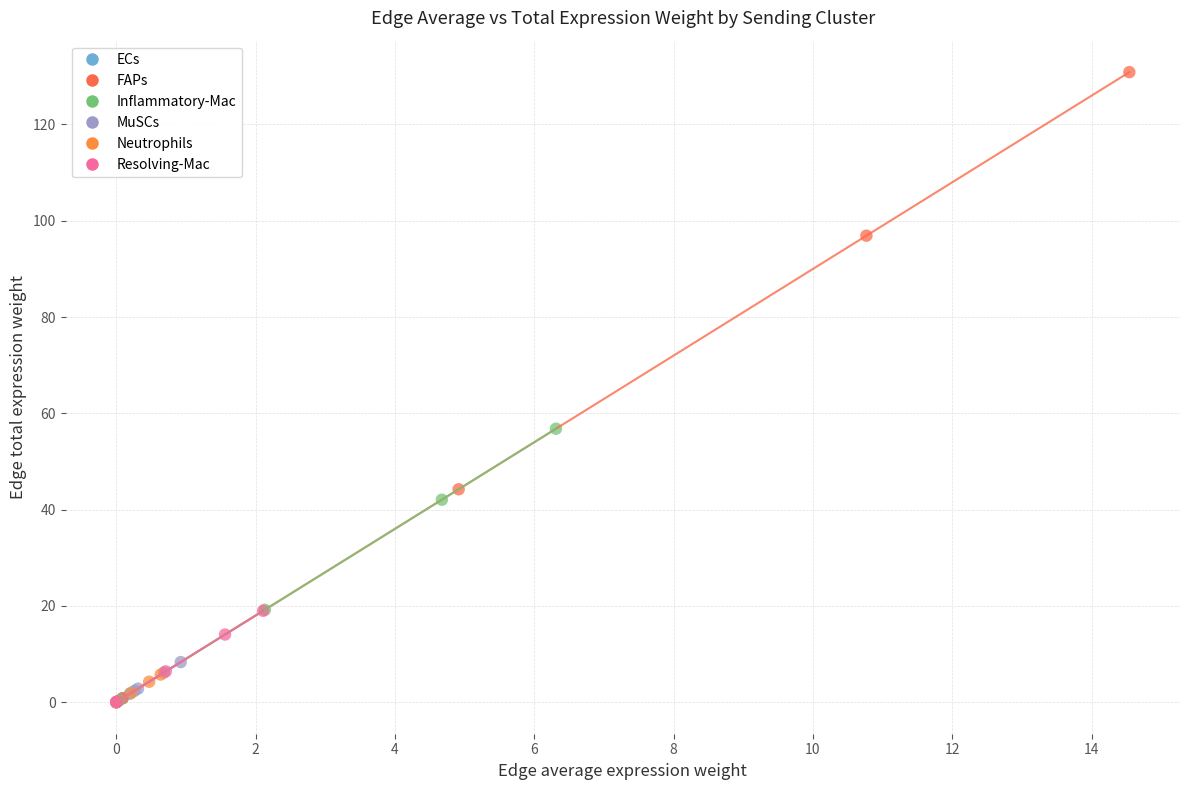

Which series reaches the maximum Y coordinate?

FAPs